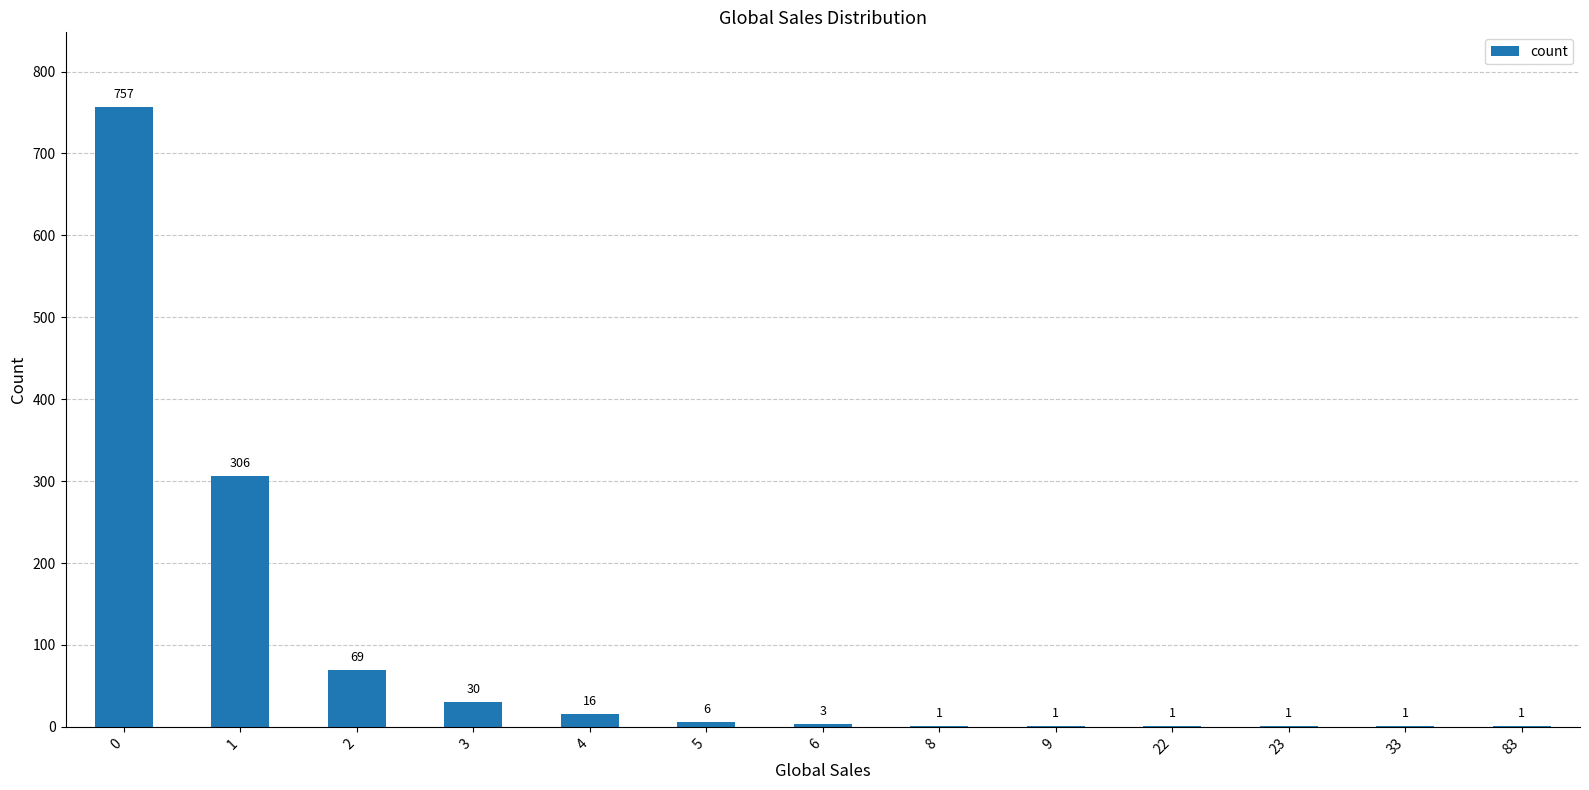

True or false: the data shows 1 at 8.

True